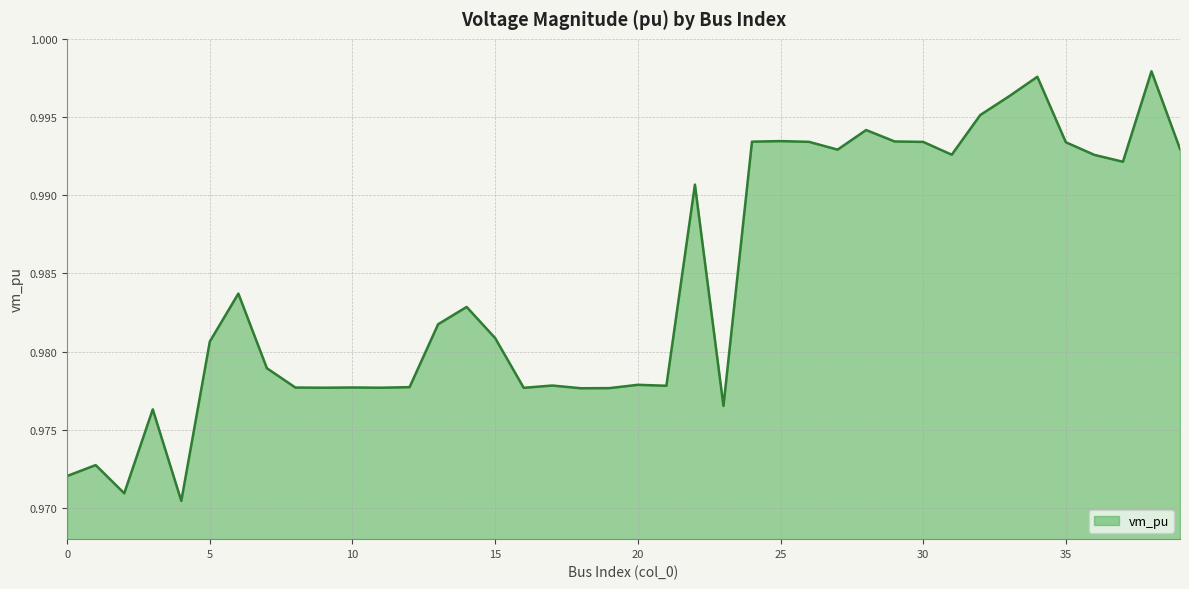

How many interior local peaks (higher than both neighbors) does the data have?

12